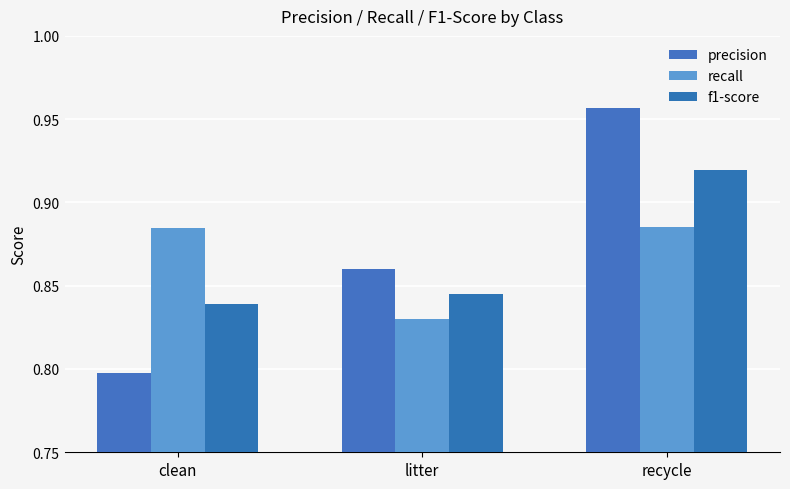

What are all the series names shown in the legend?

precision, recall, f1-score